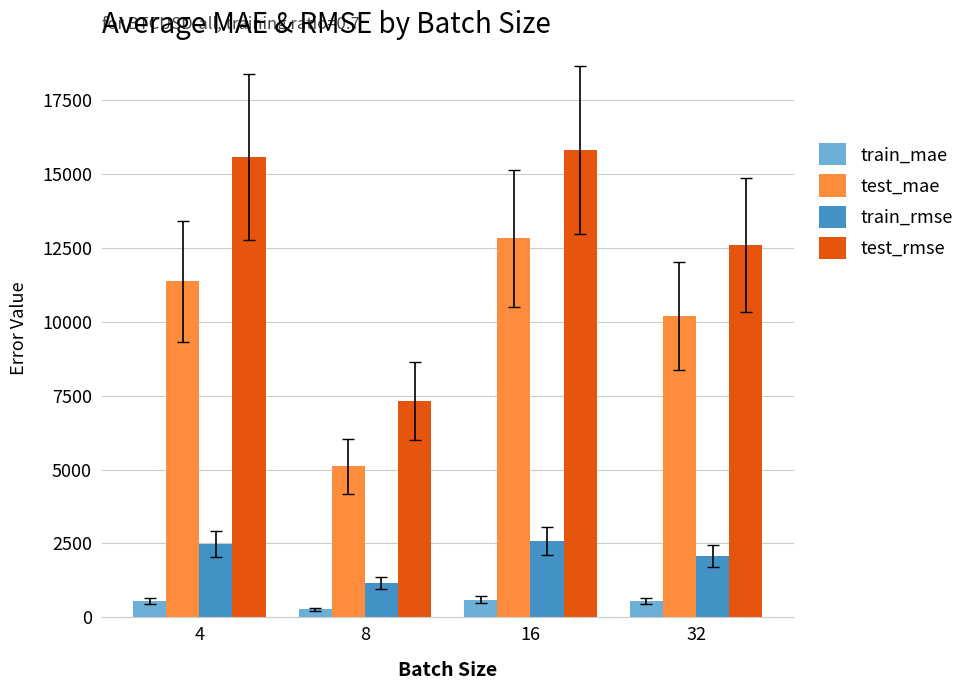

What value does the test_mae series have at 32?

10201.5